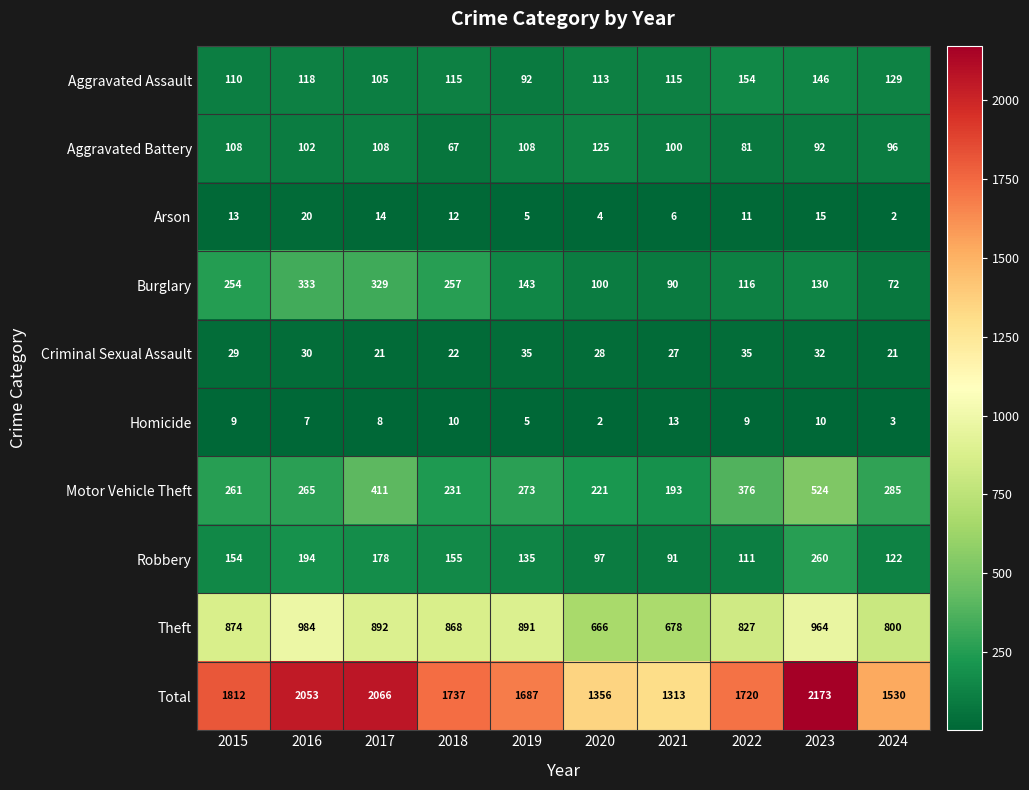

What is the average value of the Arson series?

10